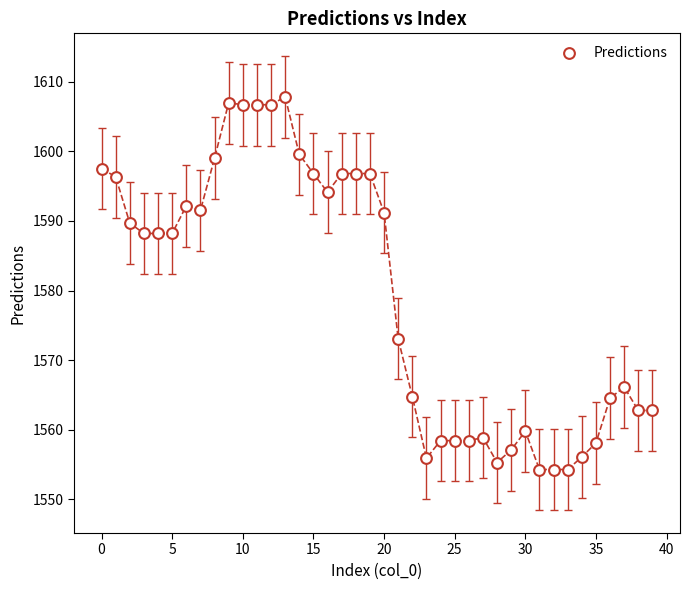

What is the range of Y values (max minus min)?

53.5